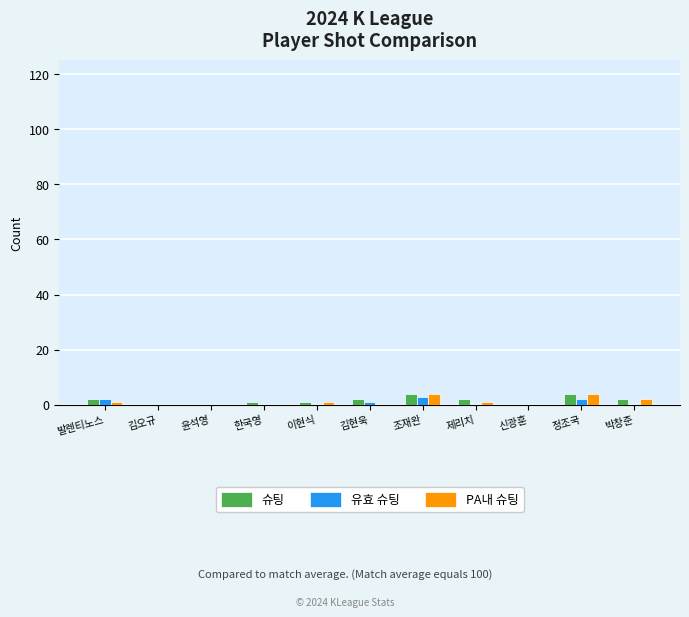

Is it true that PA내 슈팅 equals 4 at 정조국?

True